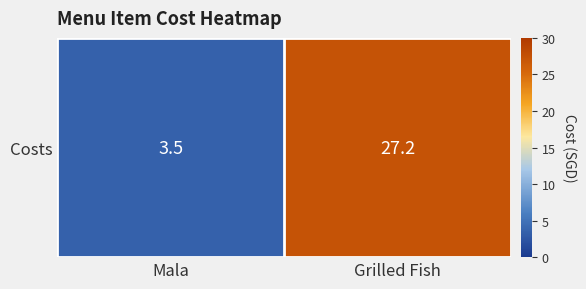

How many series are shown in this chart?

1